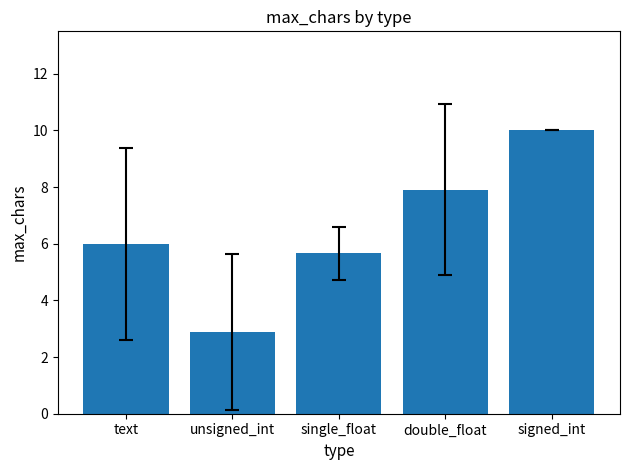

What is the sum of the values at double_float and single_float?

13.6